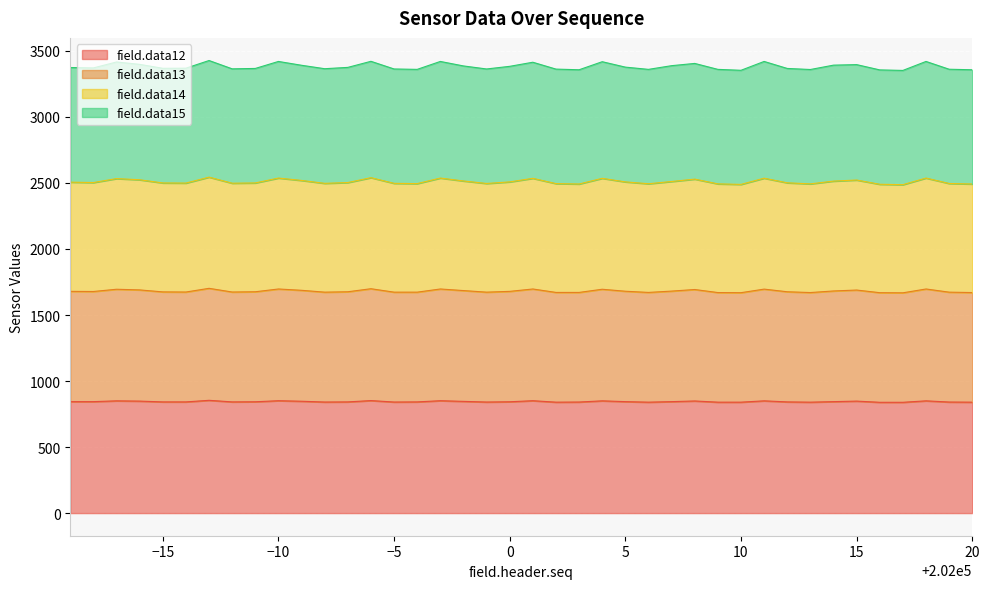

How many categories are shown in the chart?

40